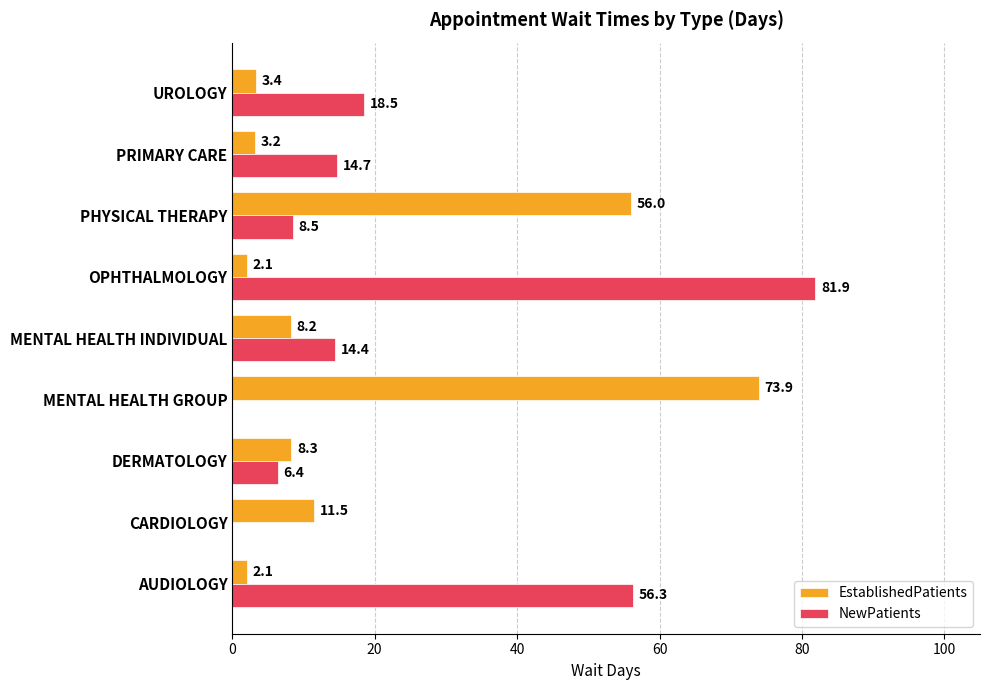

What are all the series names shown in the legend?

EstablishedPatients, NewPatients